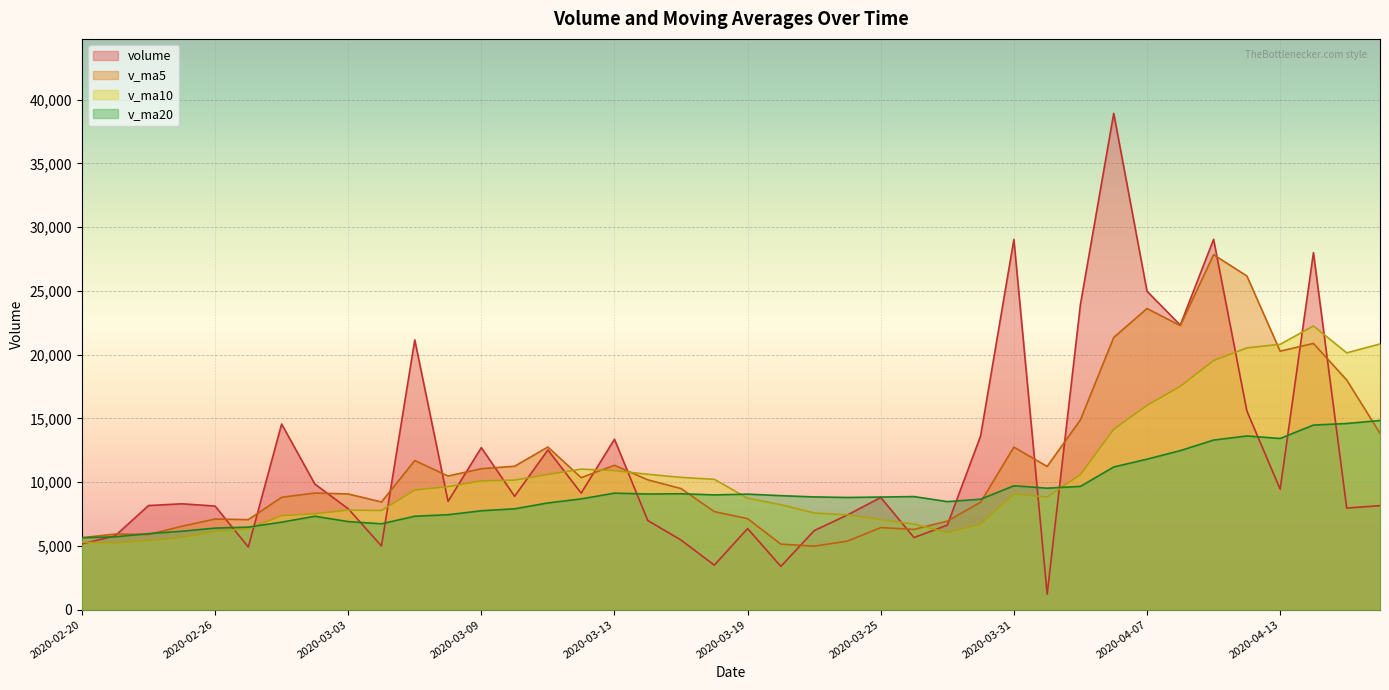

Reading right to left, list all the values displayed in this chart.

volume: 2020-04-16=8154.1	2020-04-15=7967.0	2020-04-14=28005.1	2020-04-13=9448.0	2020-04-10=15585.0	2020-04-09=29045.9	2020-04-08=22320.0	2020-04-07=24974.1	2020-04-03=38931.0	2020-04-02=23947.2	2020-04-01=1213.0	2020-03-31=29035.8	2020-03-30=13620.0	2020-03-27=6631.0	2020-03-26=5654.0	2020-03-25=8797.0	2020-03-24=7427.0	2020-03-23=6196.0	2020-03-20=3392.0	2020-03-19=6359.0	2020-03-18=3489.0	2020-03-17=5457.3	2020-03-16=6993.1	2020-03-13=13365.6	2020-03-12=9138.0	2020-03-11=12525.8	2020-03-10=8889.4	2020-03-09=12706.9	2020-03-06=8492.0	2020-03-05=21156.8	2020-03-04=4993.0	2020-03-03=7916.0	2020-03-02=9845.0	2020-02-28=14560.0	2020-02-27=4911.0	2020-02-26=8125.0	2020-02-25=8300.0	2020-02-24=8162.3	2020-02-21=5790.1	2020-02-20=5153.0
v_ma5: 2020-04-16=13831.8	2020-04-15=18010.2	2020-04-14=20880.8	2020-04-13=20274.6	2020-04-10=26171.2	2020-04-09=27843.7	2020-04-08=22277.1	2020-04-07=23620.2	2020-04-03=21349.4	2020-04-02=14889.4	2020-04-01=11230.8	2020-03-31=12747.6	2020-03-30=8425.8	2020-03-27=6941.0	2020-03-26=6293.2	2020-03-25=6434.2	2020-03-24=5372.6	2020-03-23=4978.7	2020-03-20=5138.1	2020-03-19=7132.8	2020-03-18=7688.6	2020-03-17=9496.0	2020-03-16=10182.4	2020-03-13=11325.1	2020-03-12=10350.4	2020-03-11=12754.2	2020-03-10=11247.6	2020-03-09=11052.9	2020-03-06=10480.6	2020-03-05=11694.2	2020-03-04=8445.0	2020-03-03=9071.4	2020-03-02=9148.2	2020-02-28=8811.7	2020-02-27=7057.7	2020-02-26=7106.1	2020-02-25=6535.7	2020-02-24=5892.8	2020-02-21=5928.8	2020-02-20=5638.5
v_ma10: 2020-04-16=20837.8	2020-04-15=20143.6	2020-04-14=22250.5	2020-04-13=20812.0	2020-04-10=20530.3	2020-04-09=19537.2	2020-04-08=17512.3	2020-04-07=16023.0	2020-04-03=14145.2	2020-04-02=10591.3	2020-04-01=8832.5	2020-03-31=9060.1	2020-03-30=6702.2	2020-03-27=6039.5	2020-03-26=6713.0	2020-03-25=7061.4	2020-03-24=7434.3	2020-03-23=7580.5	2020-03-20=8231.6	2020-03-19=8741.6	2020-03-18=10221.4	2020-03-17=10371.8	2020-03-16=10617.7	2020-03-13=10902.9	2020-03-12=11022.3	2020-03-11=10599.6	2020-03-10=10159.5	2020-03-09=10100.6	2020-03-06=9646.1	2020-03-05=9375.9	2020-03-04=7775.6	2020-03-03=7803.6	2020-03-02=7520.5	2020-02-28=7370.2	2020-02-27=6348.1	2020-02-26=6135.3	2020-02-25=5656.3	2020-02-24=5409.7	2020-02-21=5238.5	2020-02-20=5278.1
v_ma20: 2020-04-16=14835.1	2020-04-15=14601.9	2020-04-14=14476.4	2020-04-13=13425.8	2020-04-10=13621.7	2020-04-09=13299.3	2020-04-08=12473.3	2020-04-07=11801.8	2020-04-03=11188.4	2020-04-02=9666.5	2020-04-01=9526.9	2020-03-31=9715.9	2020-03-30=8660.0	2020-03-27=8471.2	2020-03-26=8867.6	2020-03-25=8830.5	2020-03-24=8796.9	2020-03-23=8840.5	2020-03-20=8938.9	2020-03-19=9058.8	2020-03-18=8998.5	2020-03-17=9087.7	2020-03-16=9069.1	2020-03-13=9136.5	2020-03-12=8685.2	2020-03-11=8367.5	2020-03-10=7907.9	2020-03-09=7755.1	2020-03-06=7442.3	2020-03-05=7327.0	2020-03-04=6732.2	2020-03-03=6905.7	2020-03-02=7324.1	2020-02-28=6860.2	2020-02-27=6471.7	2020-02-26=6394.1	2020-02-25=6146.6	2020-02-24=5960.4	2020-02-21=5708.9	2020-02-20=5640.2